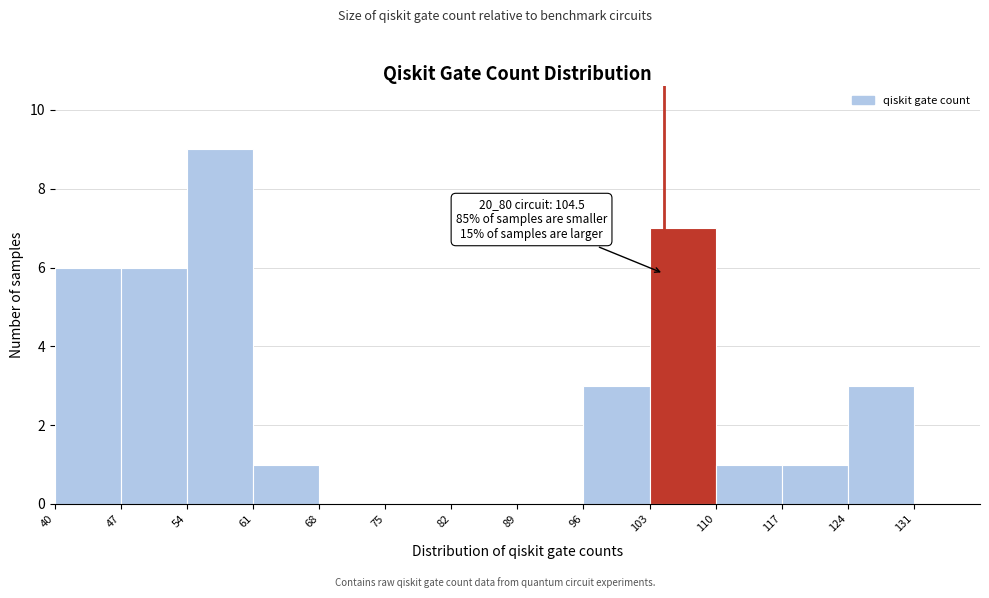

Over which range of the x-axis is the bar tallest?

54 to 61